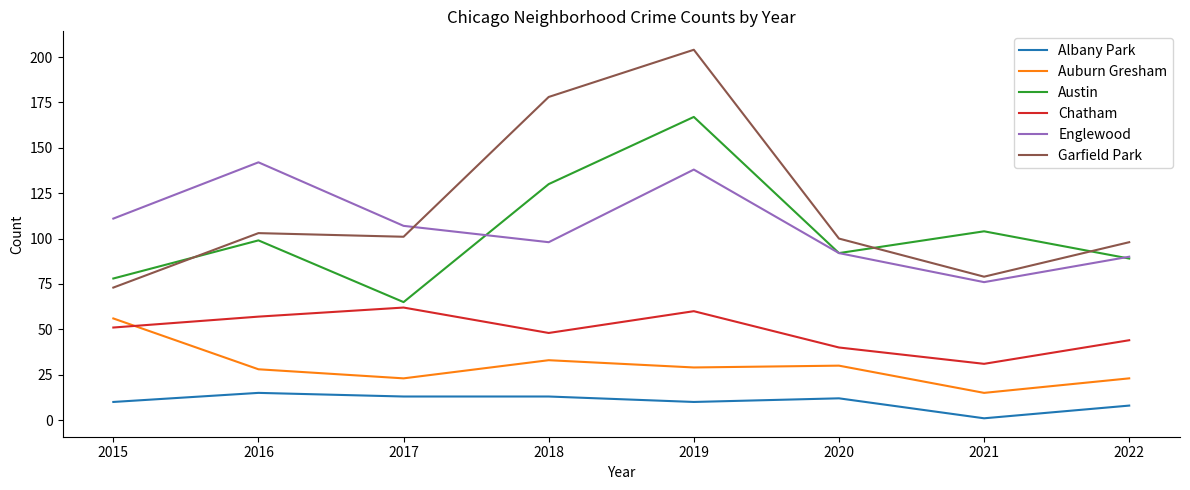

Between 2016 and 2018, which series saw the biggest shift?

Garfield Park